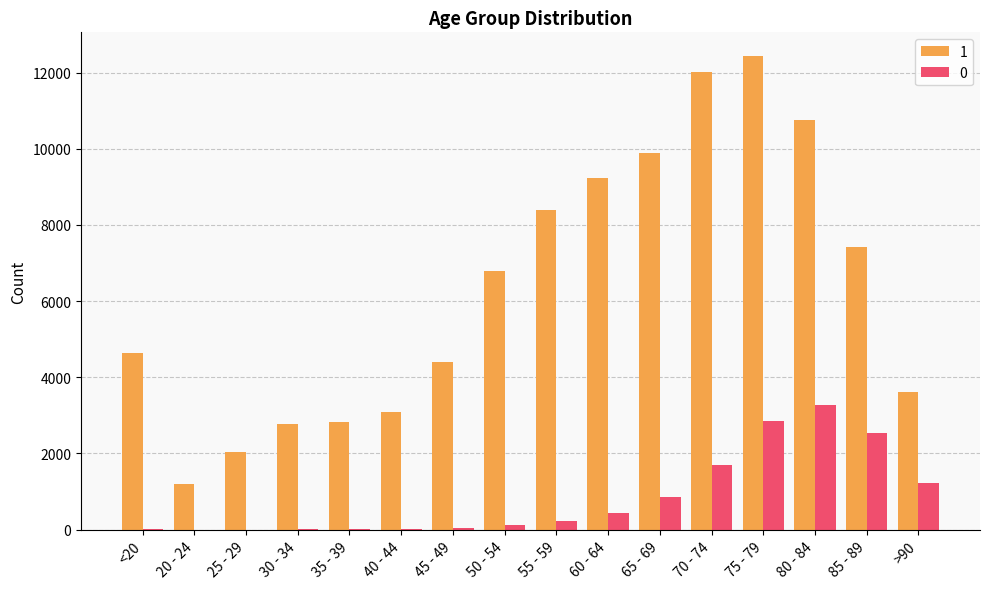

Which label corresponds to the largest value in the chart?

75 - 79